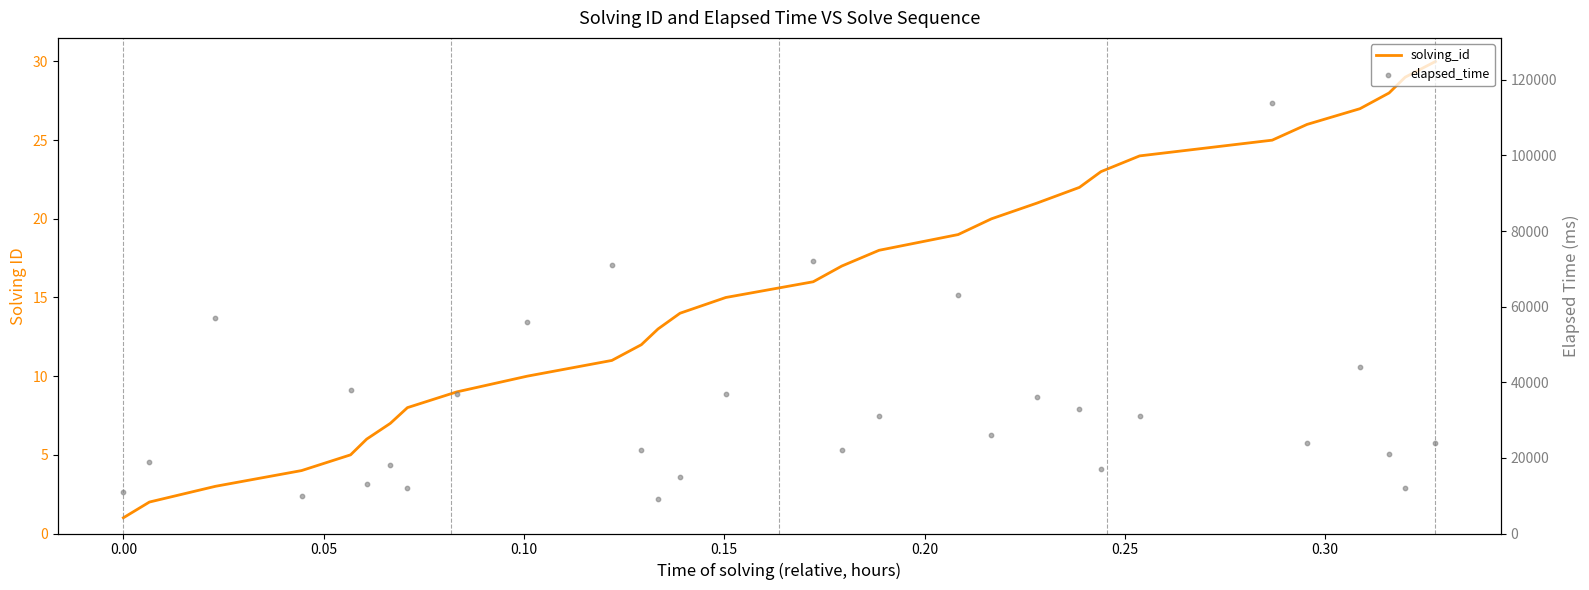

Which series reaches the minimum Y coordinate?

solving_id